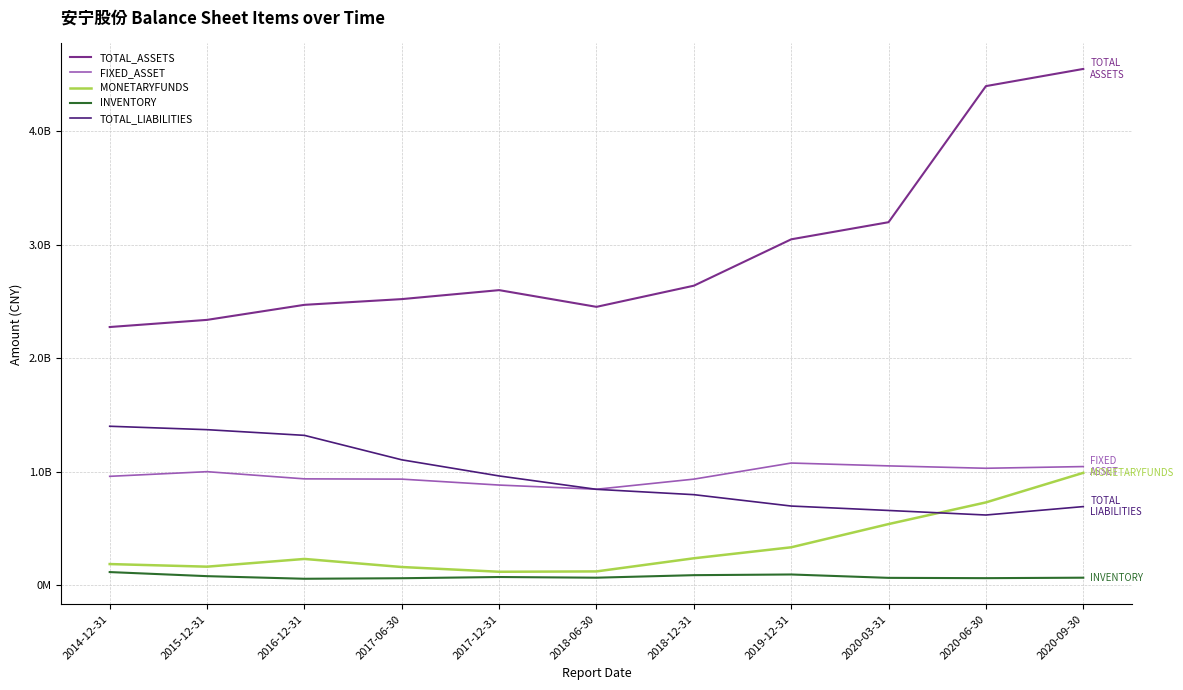

Rank the series at 2014-12-31 from highest to lowest value.

TOTAL_ASSETS, TOTAL_LIABILITIES, FIXED_ASSET, MONETARYFUNDS, INVENTORY